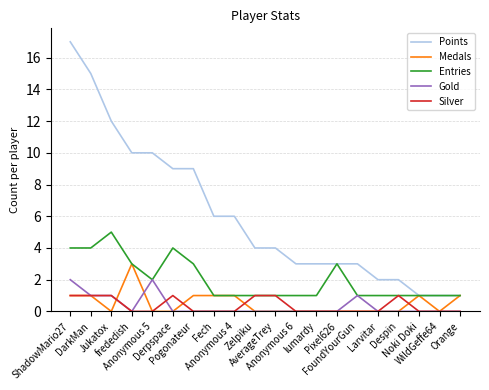

What is the difference between the highest and lowest values at Noki Doki?

1